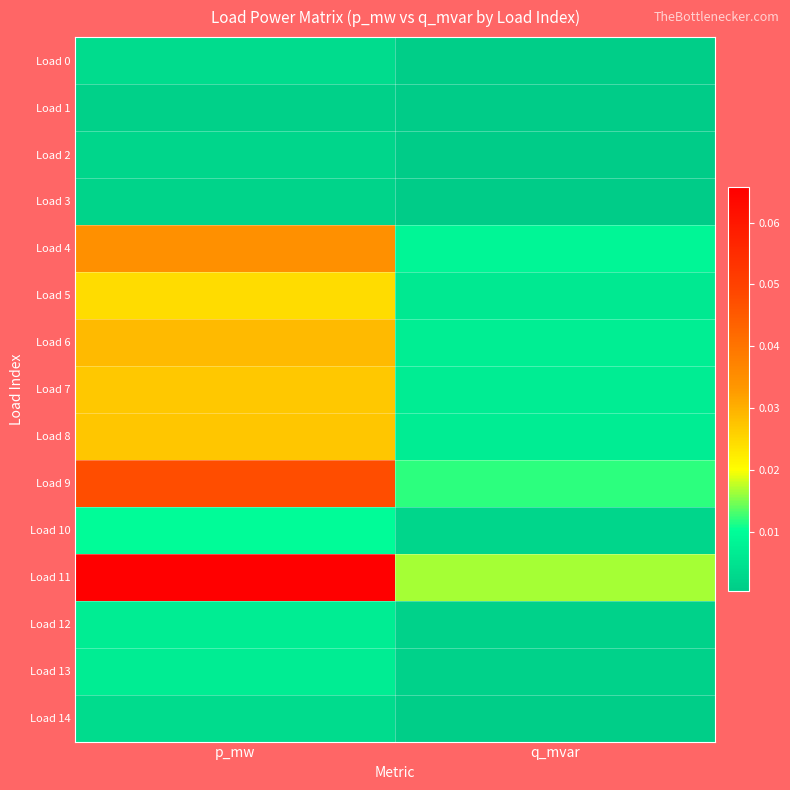

Reading right to left, transcribe all the data shown in this chart.

Load 0: q_mvar=0.0	p_mw=0.0
Load 1: q_mvar=0.0	p_mw=0.0
Load 2: q_mvar=0.0	p_mw=0.0
Load 3: q_mvar=0.0	p_mw=0.0
Load 4: q_mvar=0.0	p_mw=0.0
Load 5: q_mvar=0.0	p_mw=0.0
Load 6: q_mvar=0.0	p_mw=0.0
Load 7: q_mvar=0.0	p_mw=0.0
Load 8: q_mvar=0.0	p_mw=0.0
Load 9: q_mvar=0.0	p_mw=0.0
Load 10: q_mvar=0.0	p_mw=0.0
Load 11: q_mvar=0.0	p_mw=0.1
Load 12: q_mvar=0.0	p_mw=0.0
Load 13: q_mvar=0.0	p_mw=0.0
Load 14: q_mvar=0.0	p_mw=0.0